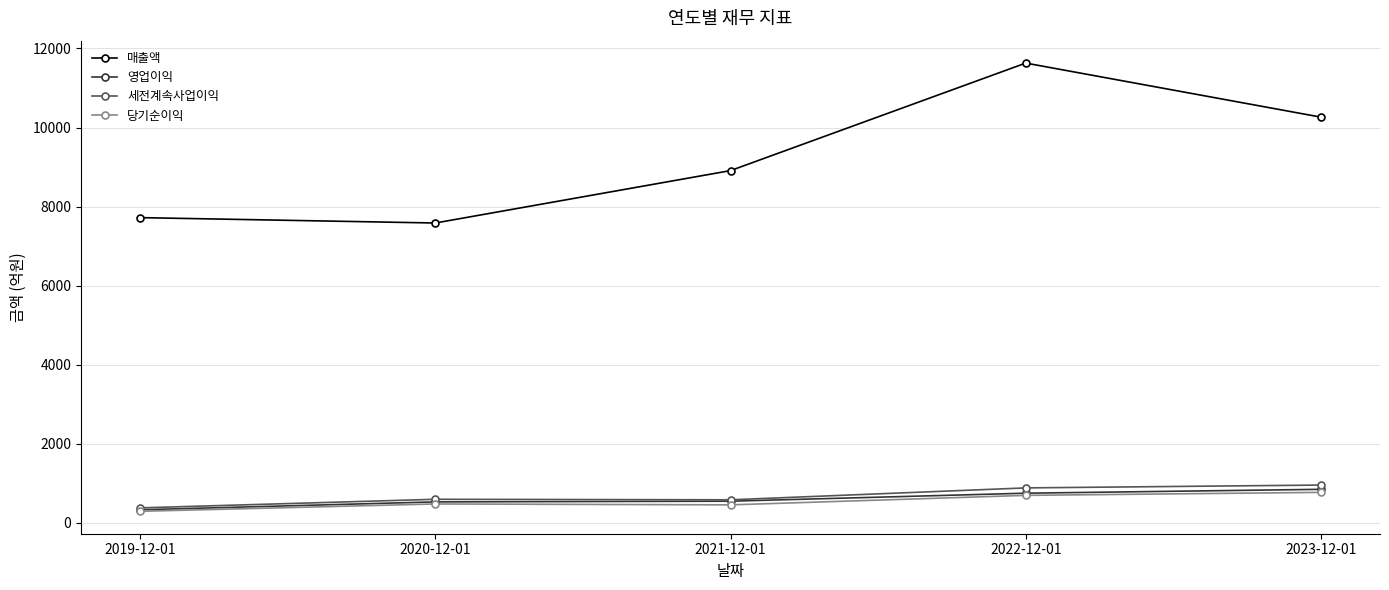

What is the label of the 1st point from the left?

2019-12-01